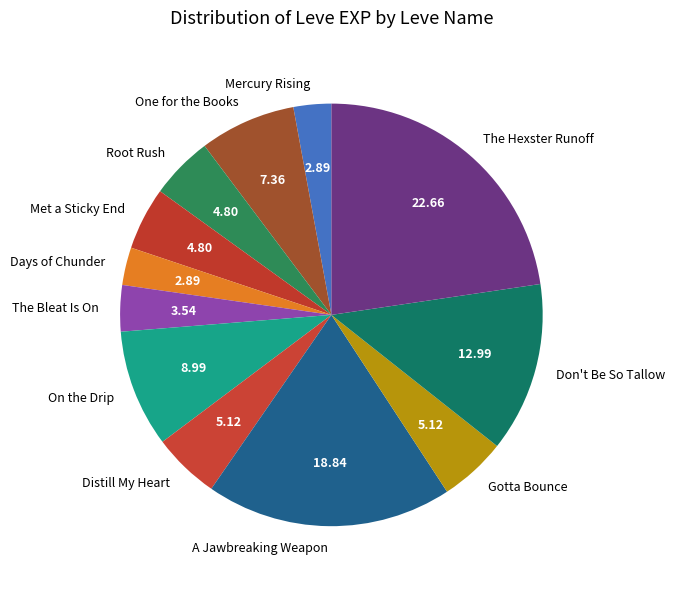

Which slice is the largest?

The Hexster Runoff